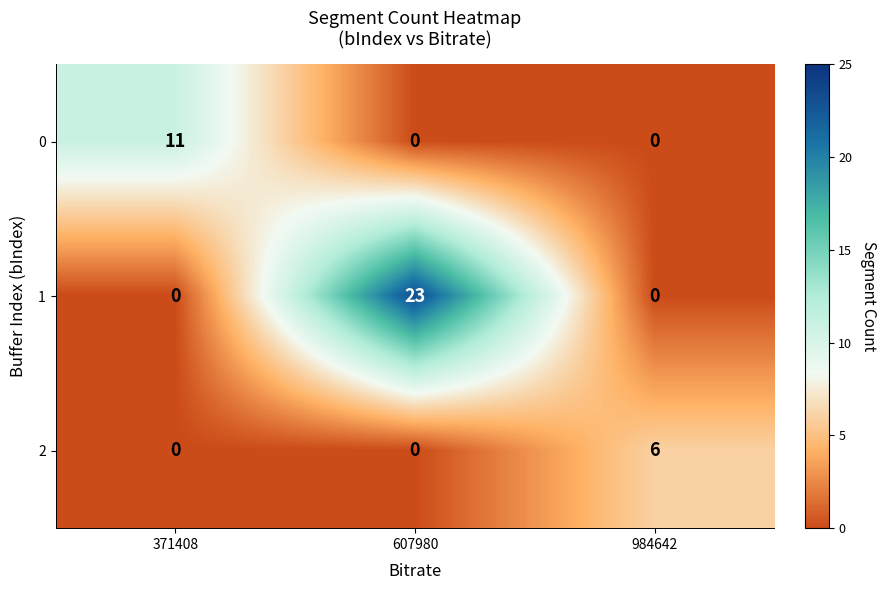

How many data points in 1 are above 0?

1